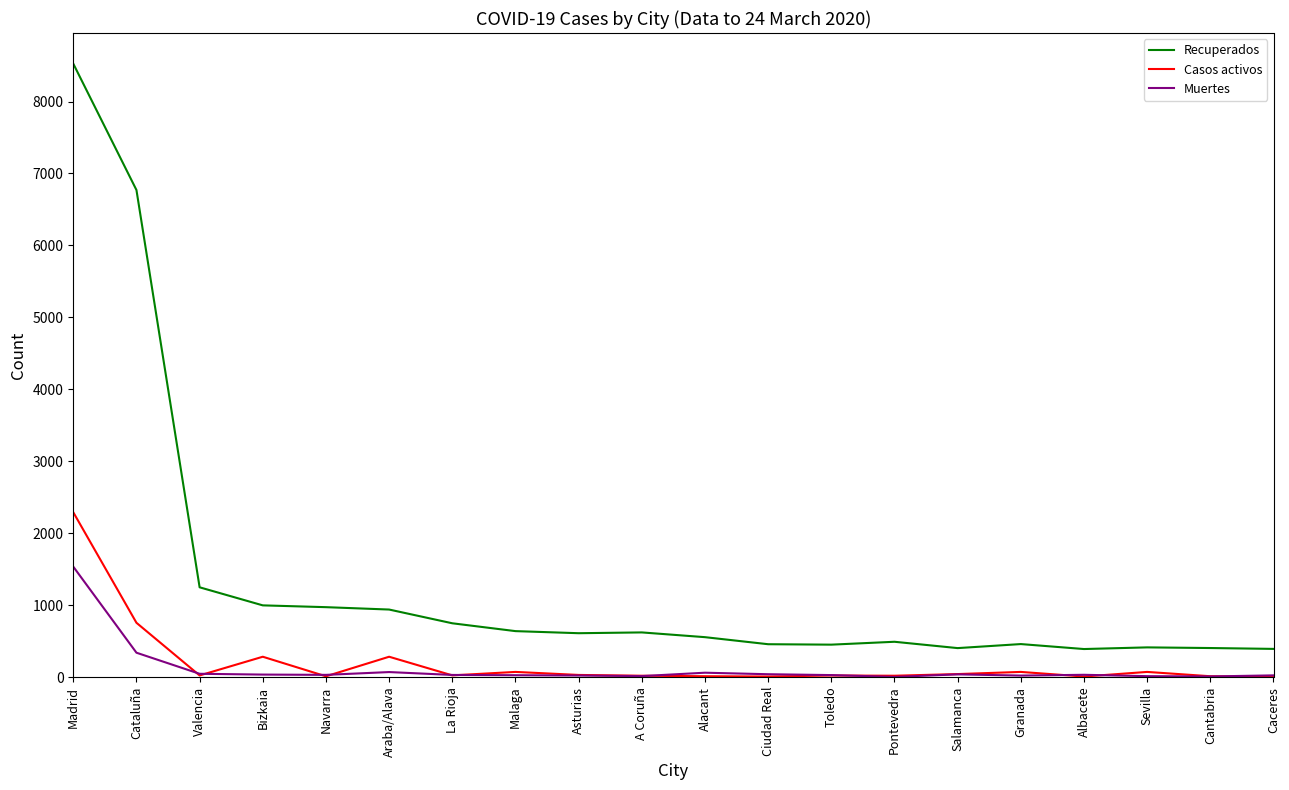

List the series in order of their peak value, lowest first.

Muertes, Casos activos, Recuperados